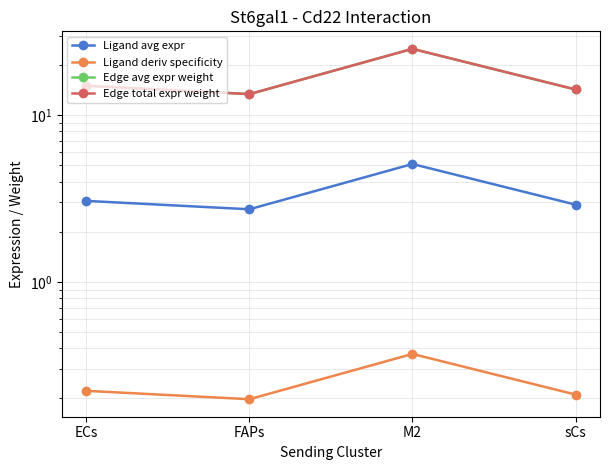

What is the value of the Ligand deriv specificity point at the 4th from the left?

0.2